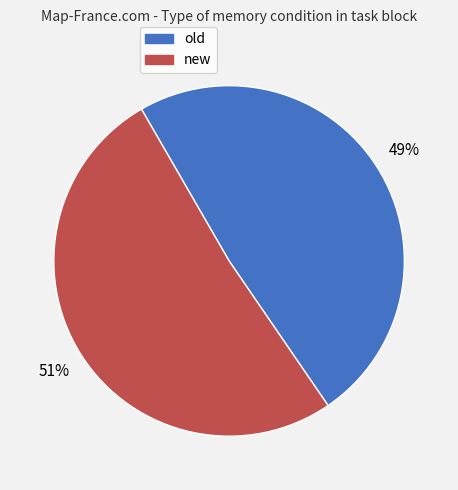

What is the smallest slice in the pie chart?

old